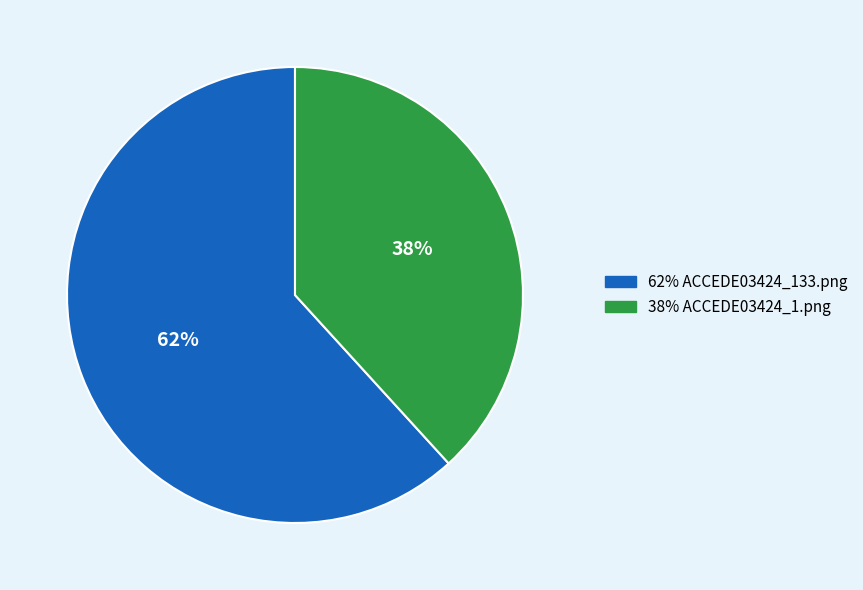

To the nearest percent, what is the difference between the largest and smallest slice percentages?

24%